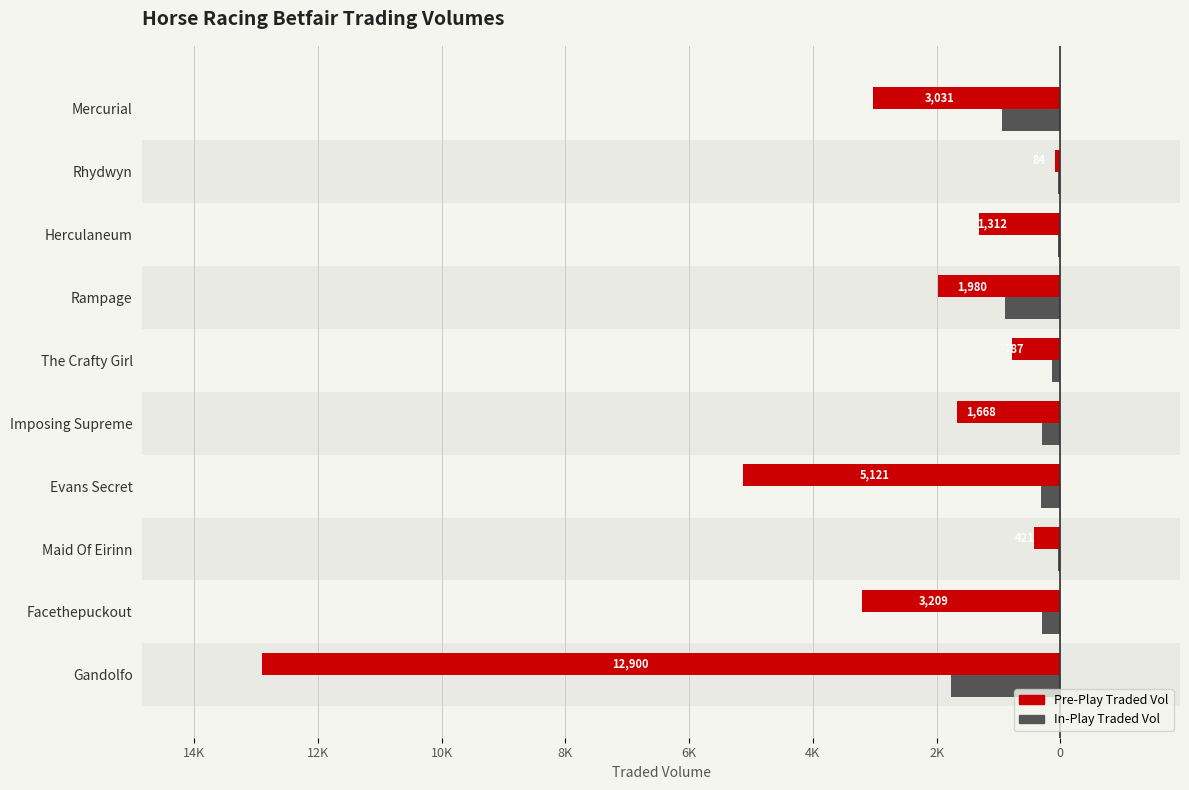

Reading left to right, transcribe all the data shown in this chart.

PPTRADEDVOL: -12900.0	-3208.8	-420.6	-5121.4	-1667.6	-786.9	-1980.4	-1312.5	-83.7	-3031.0
IPTRADEDVOL: -1763.3	-302.4	-39.1	-309.3	-296.2	-135.1	-887.7	-41.7	-32.6	-935.0